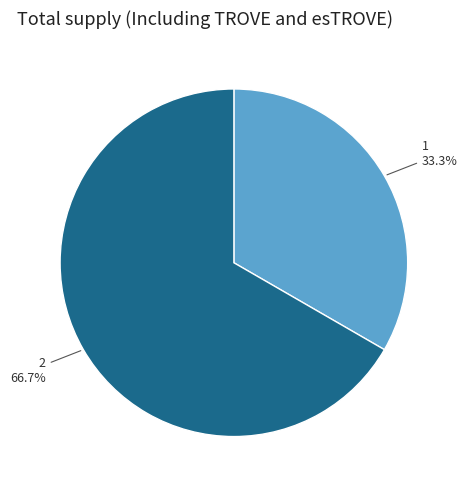

To the nearest percent, what is the difference between the 2 and 1 slice percentages?

33%